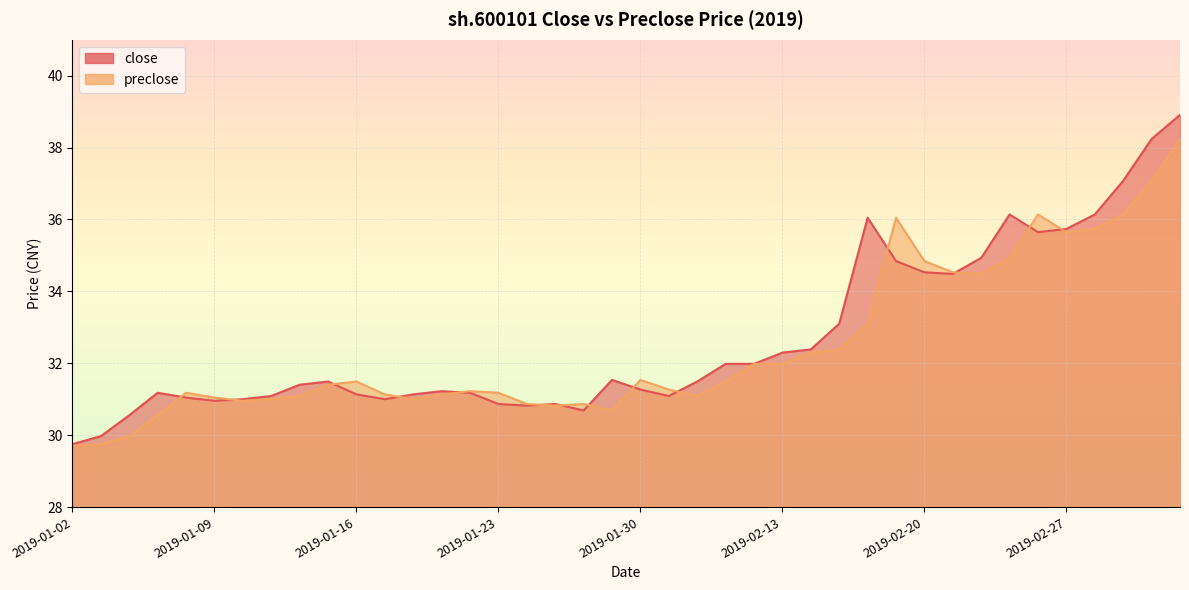

List the series in order of their overall mean, lowest first.

preclose, close